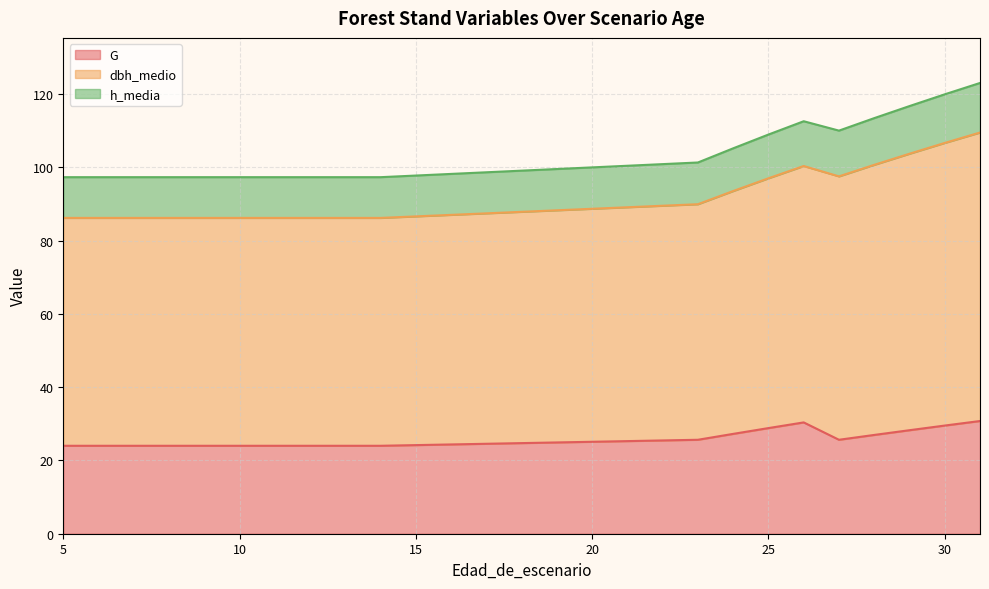

Between 8 and 28, which series saw the biggest shift?

dbh_medio